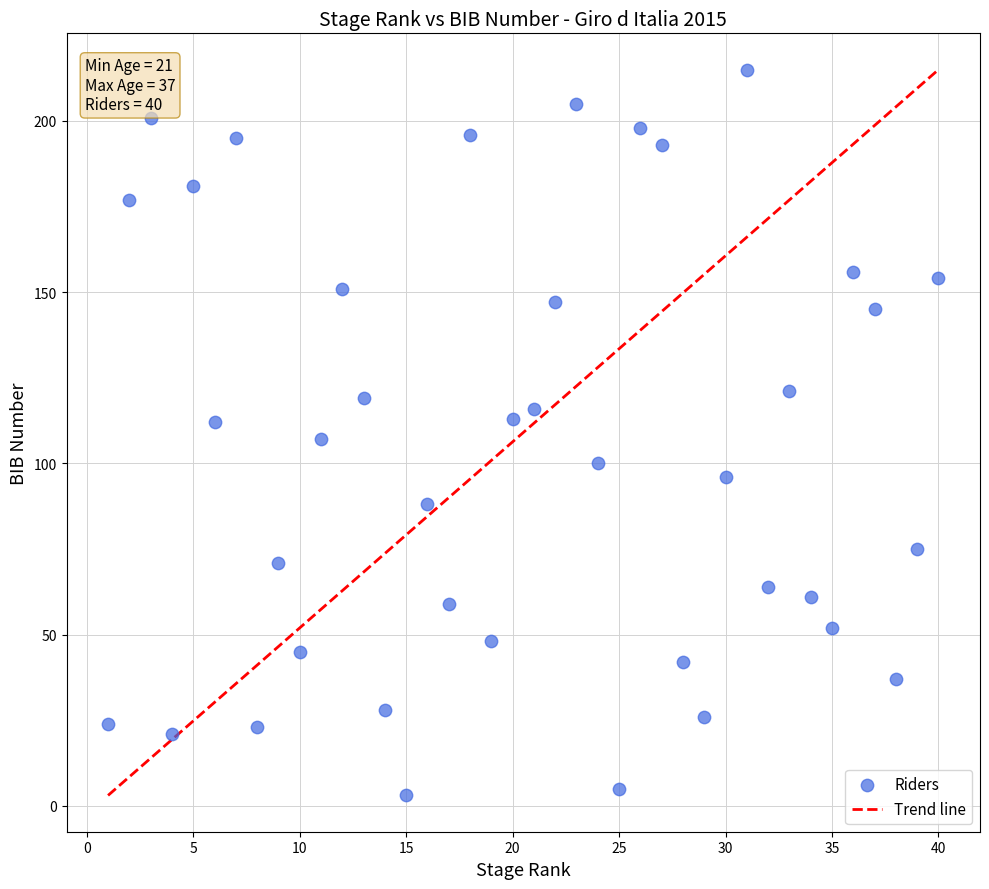

What is the range of Y values (max minus min)?

212